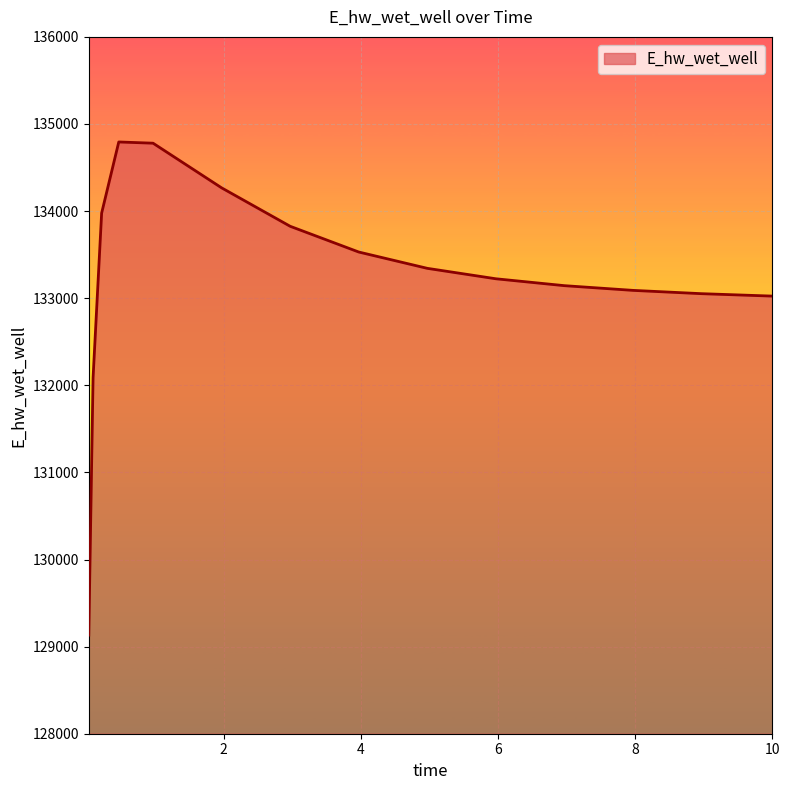

What is the difference between the maximum and minimum values?

5661.7